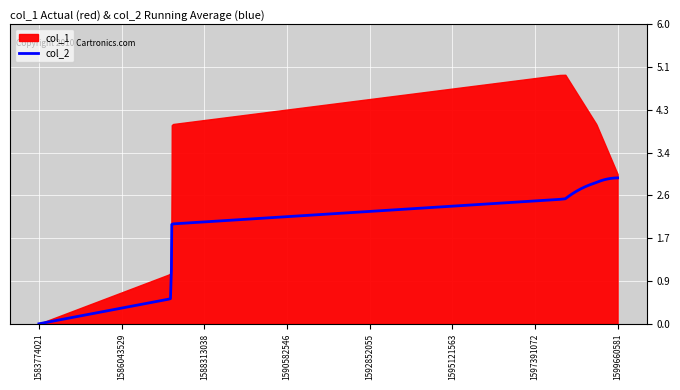

Read the col_1 value at 1587420827.

4